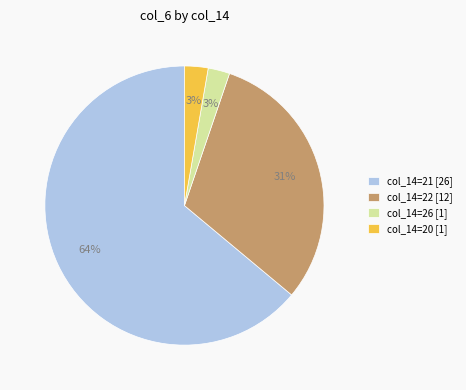

Between col_14=22 [12] and col_14=20 [1], which is larger?

col_14=22 [12]